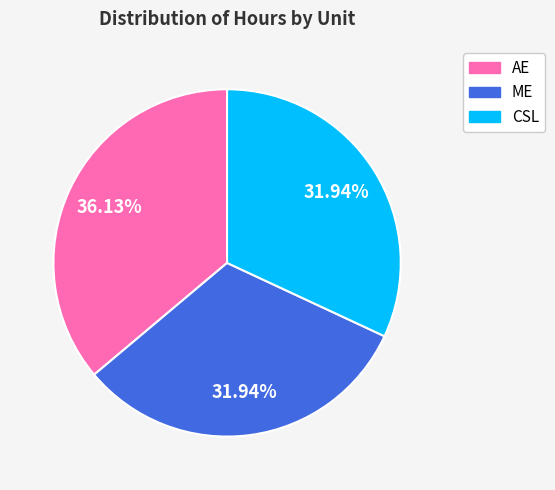

What is the ratio of the value at ME to the value at CSL?

1.0